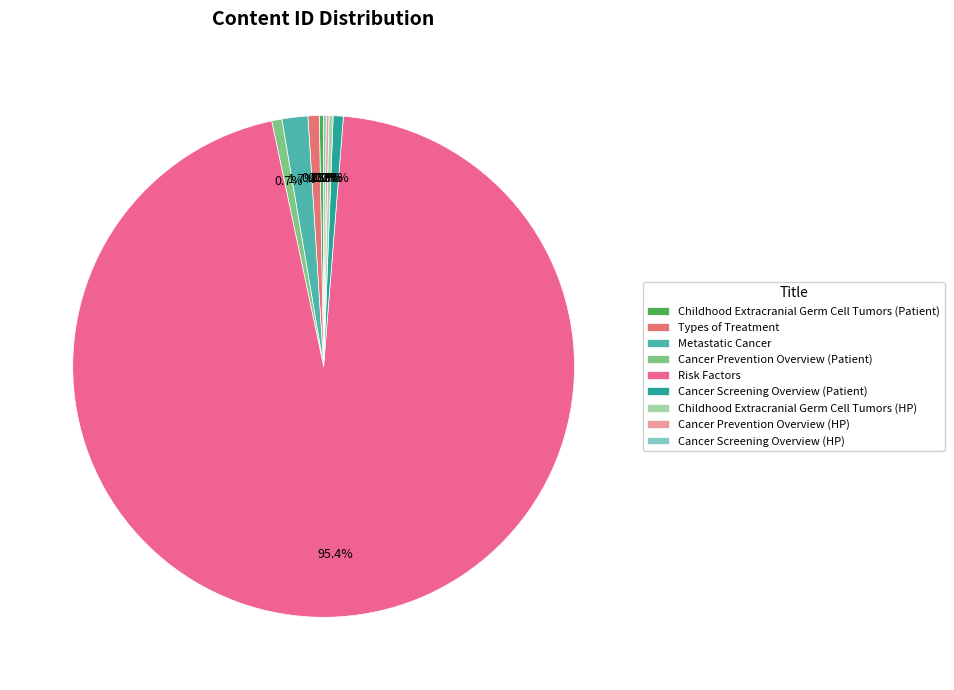

Which slice is the smallest?

Cancer Screening Overview (HP)